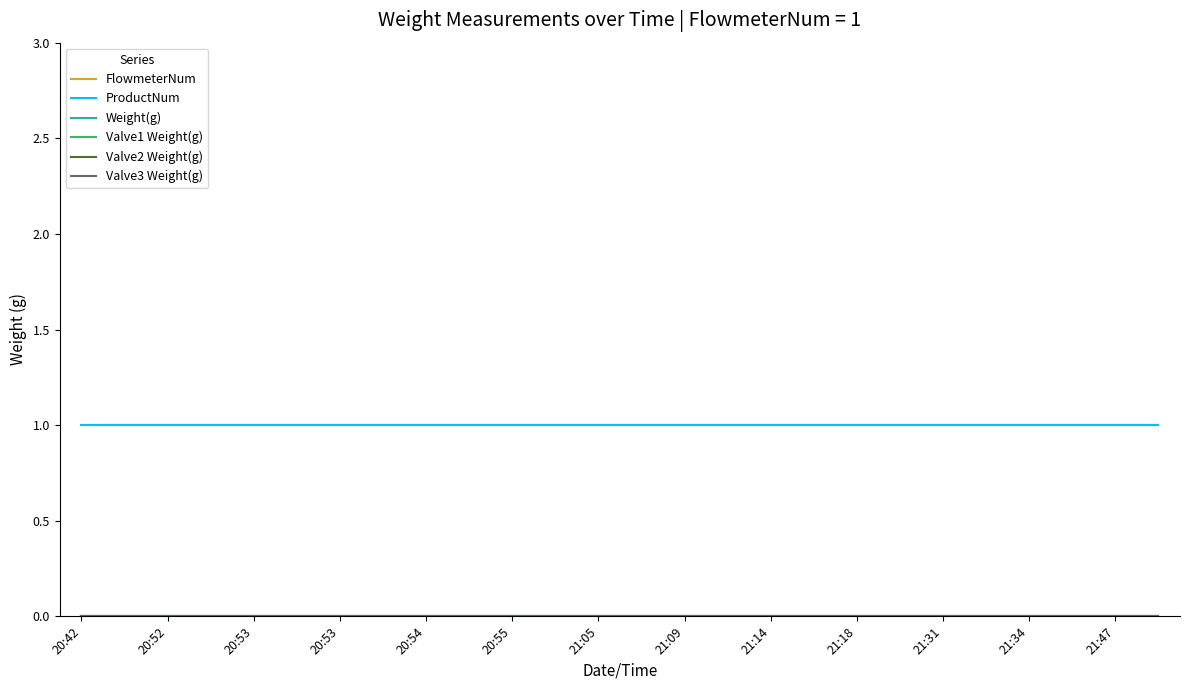

Does the chart have visible grid lines?

No